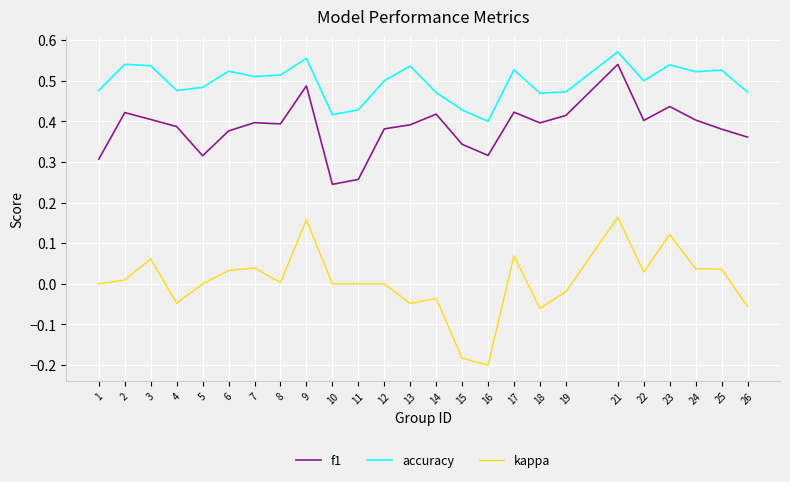

The value of kappa at 7 is 0.0. True or false?

True